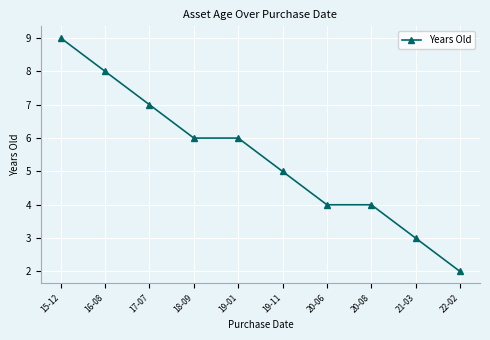

How many values are between 4 and 7?

6